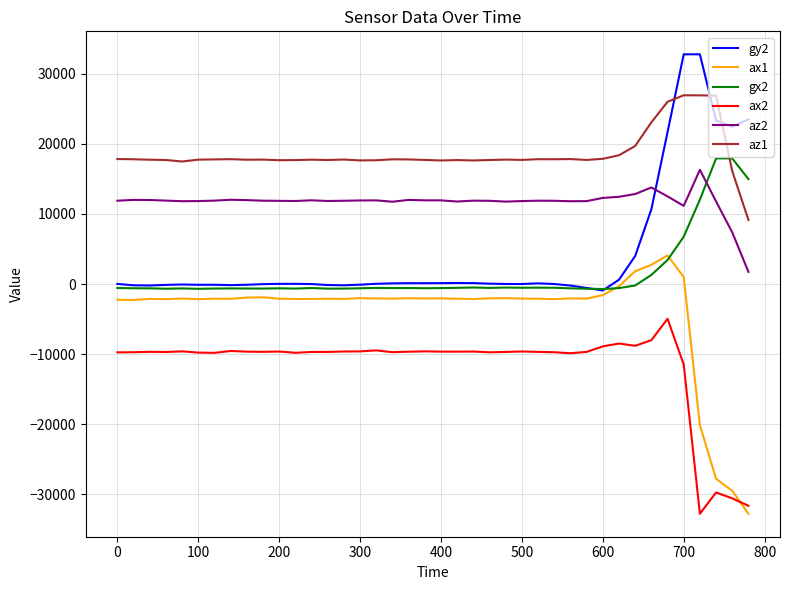

True or false: az2 and gx2 cross at least once.

True